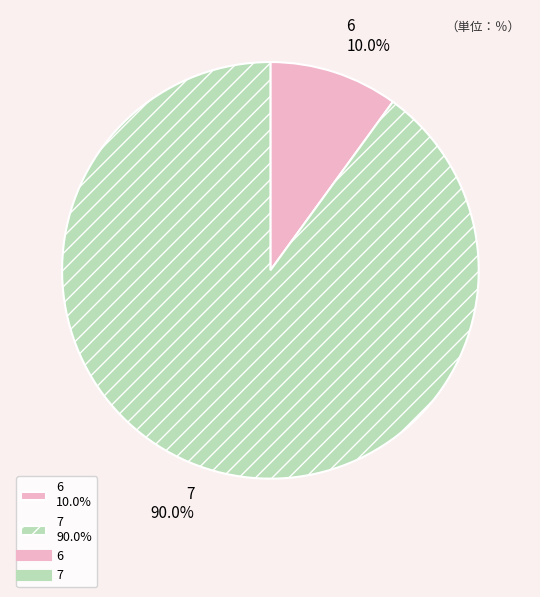

Is there any slice that represents more than half of the pie?

Yes